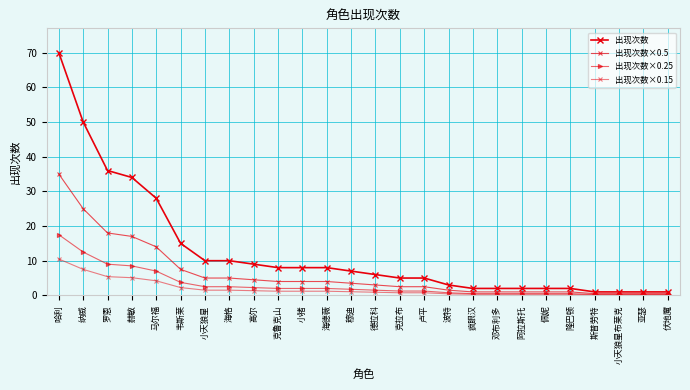

Is it true that 出现次数×0.25 equals 1.5 at 德拉科?

True